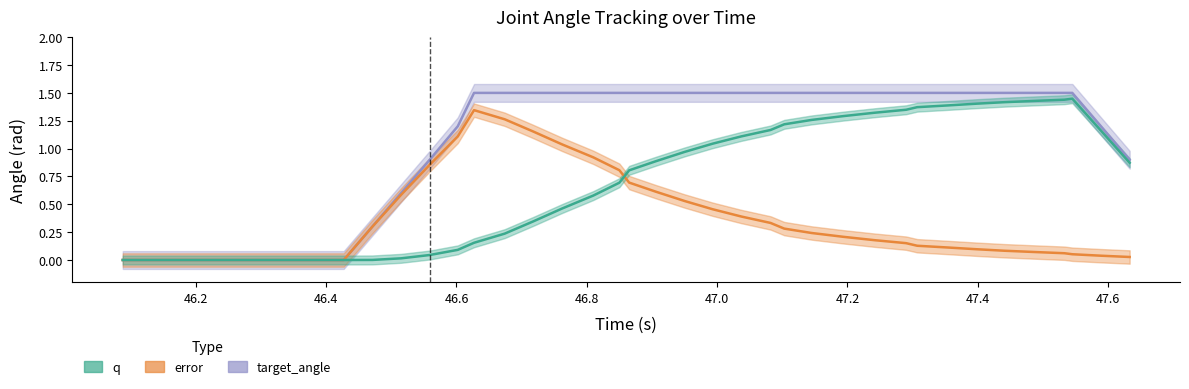

Does the chart display data point markers on the line(s)?

No